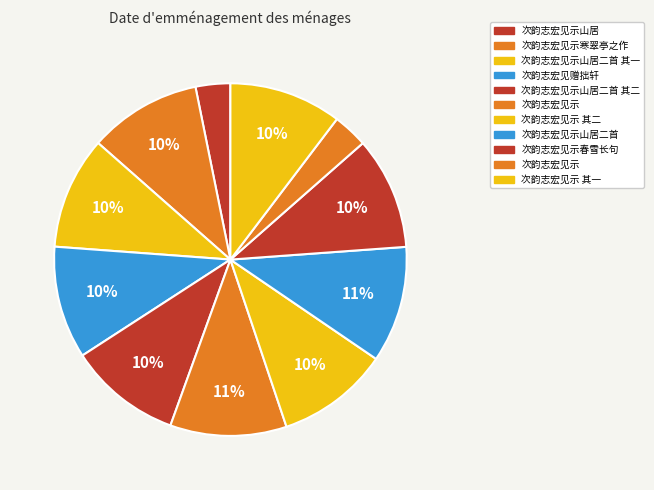

Is there any slice that represents more than half of the pie?

No